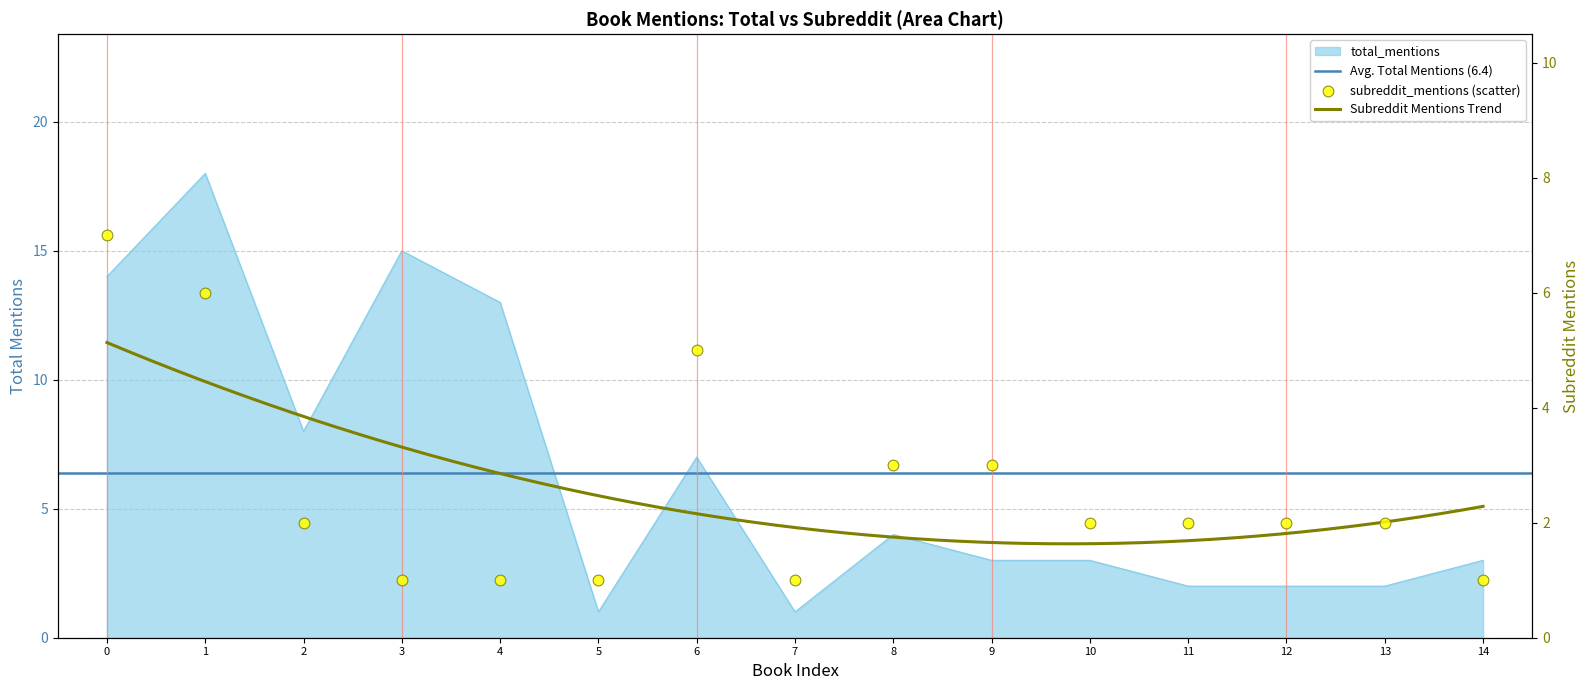

At how many categories does at least one series exceed 13?

3